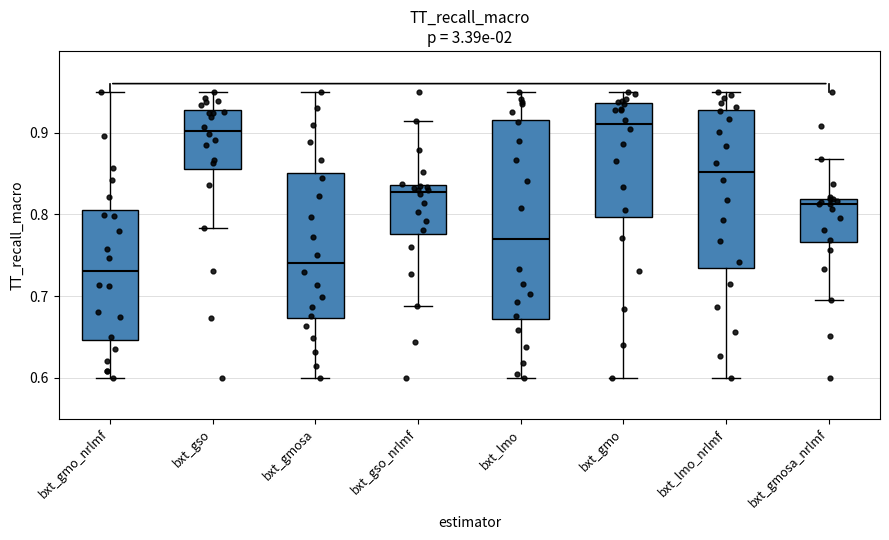

Which box is the tallest, from its lower edge to its upper edge?

bxt_lmo